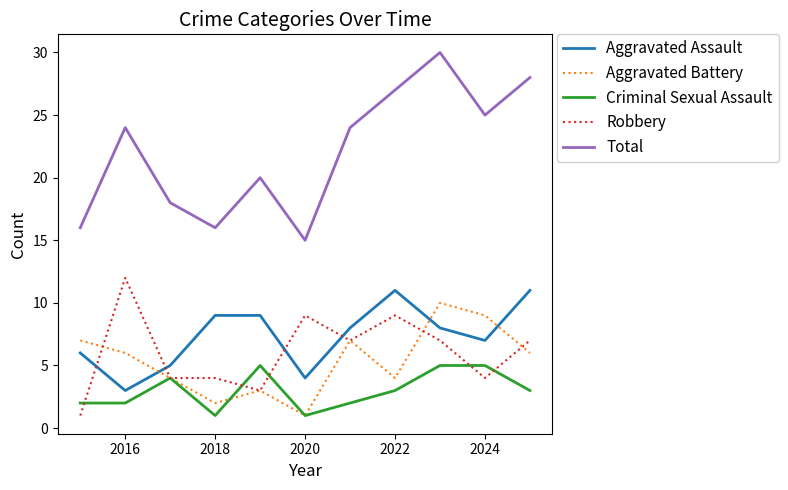

What is the average value of the Criminal Sexual Assault series?

3